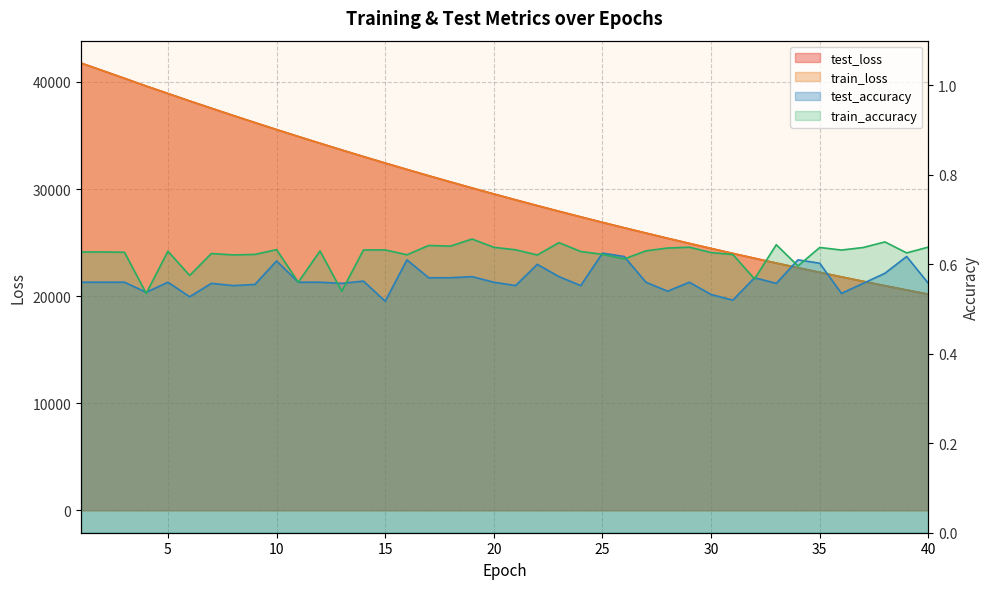

At 20, list the series in order from smallest to largest.

test_accuracy, train_accuracy, train_loss, test_loss